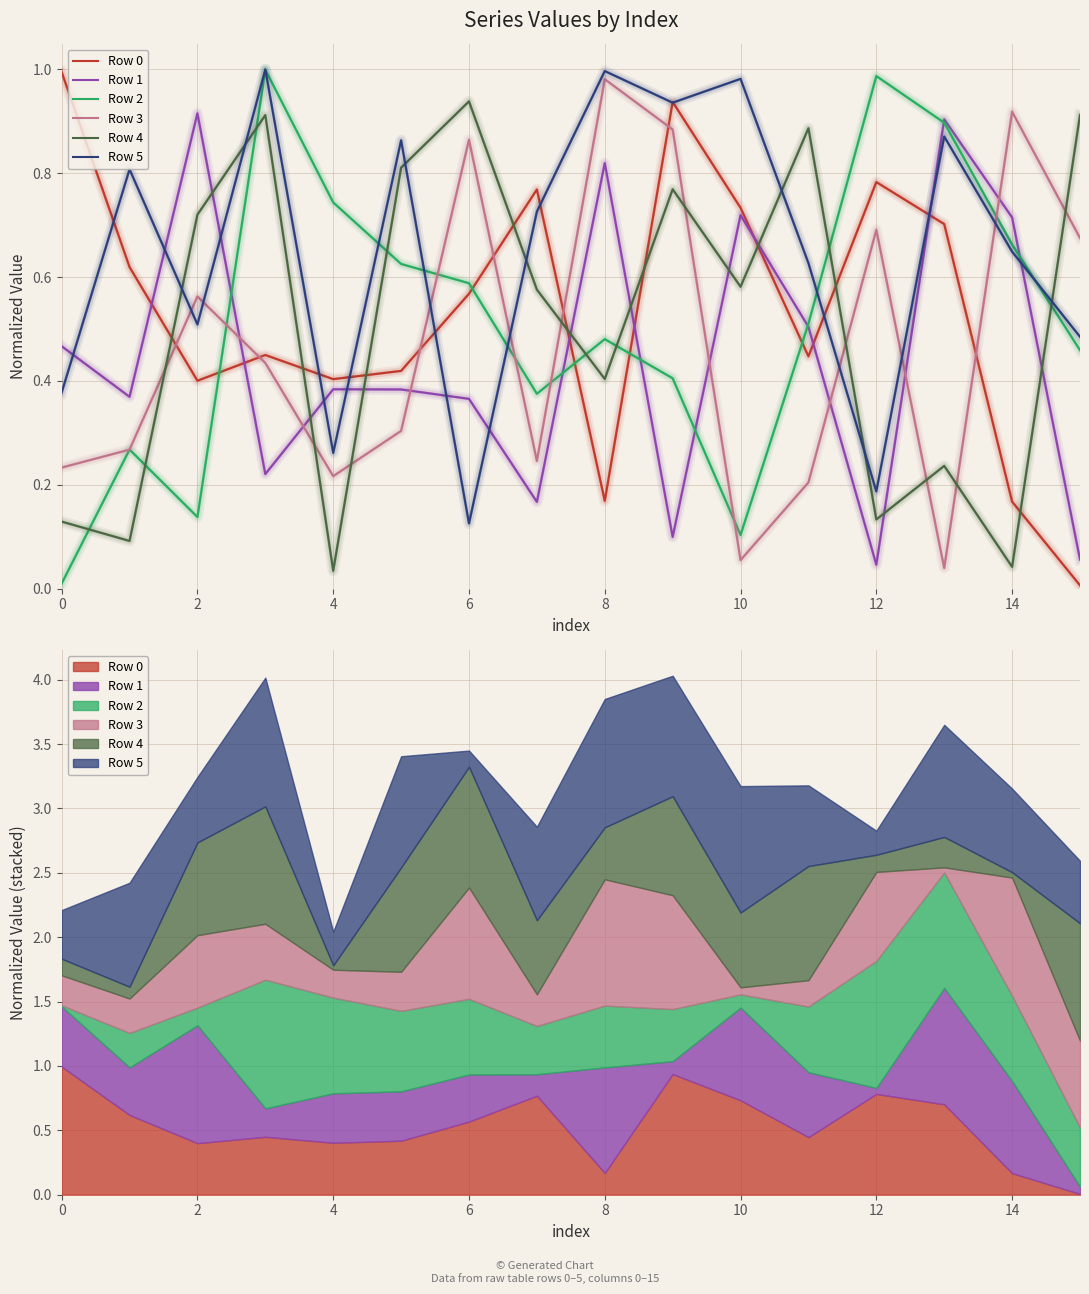

In Row 3, how many points are higher than both neighbors (excluding endpoints)?

5